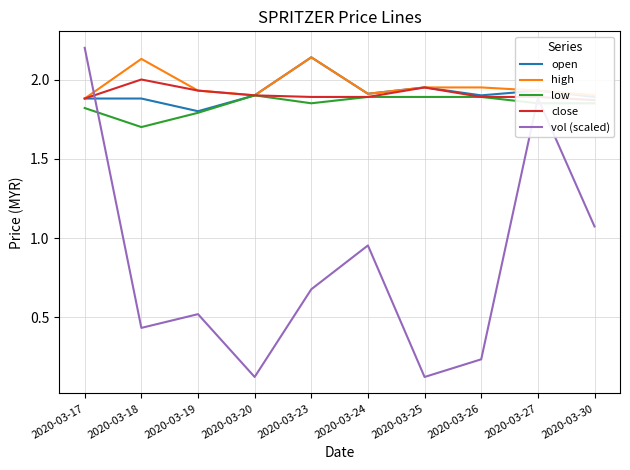

What is the value of the close point at the 2nd from the left?

2.0